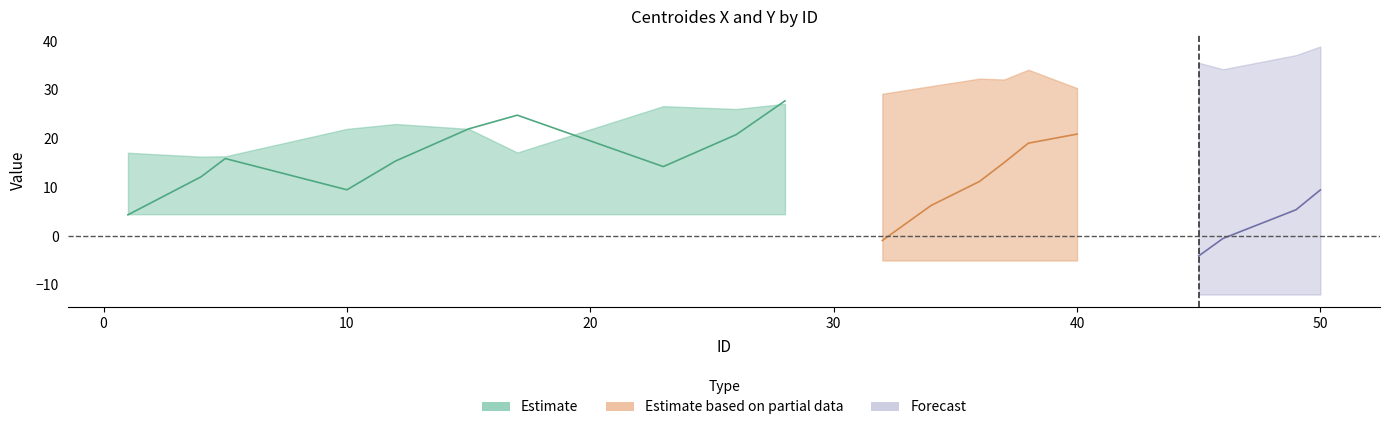

How many categories are shown in the chart?

20